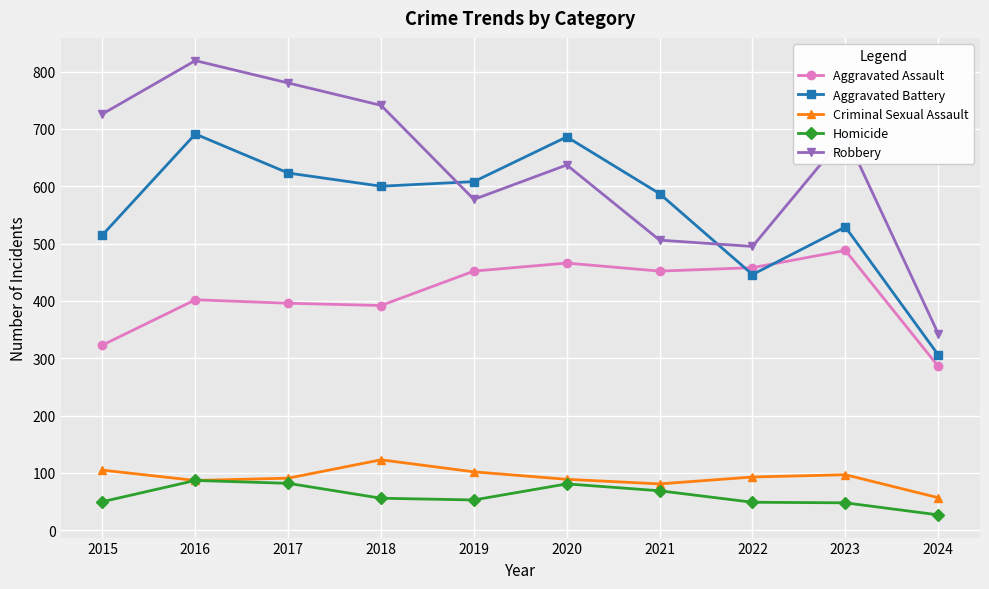

How many times do Aggravated Battery and Robbery cross each other?

2